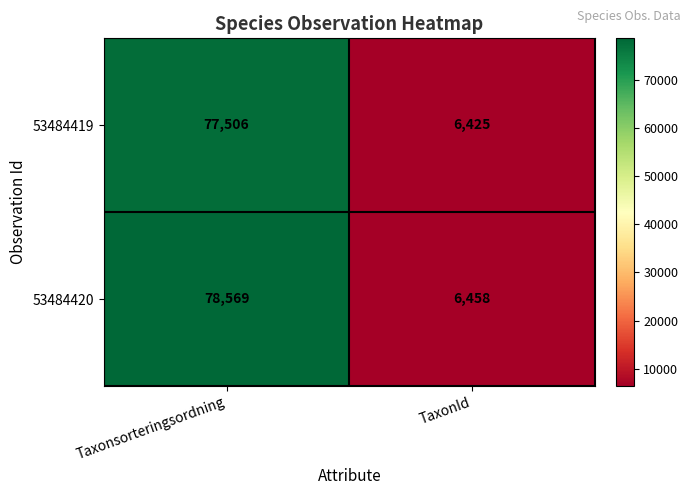

At how many categories does at least one series exceed 7641?

1